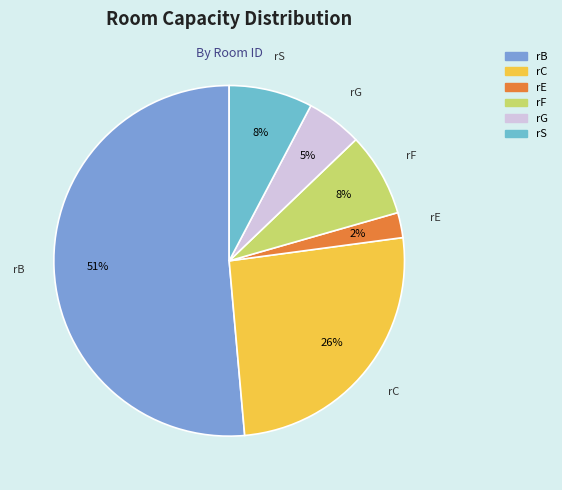

The rS slice represents 8% of the pie. True or false?

True